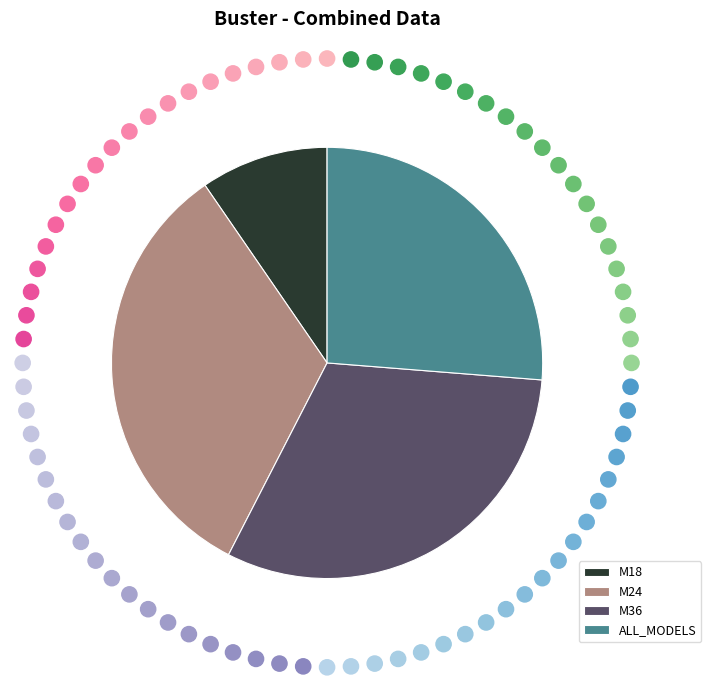

What is the smallest slice in the pie chart?

M18